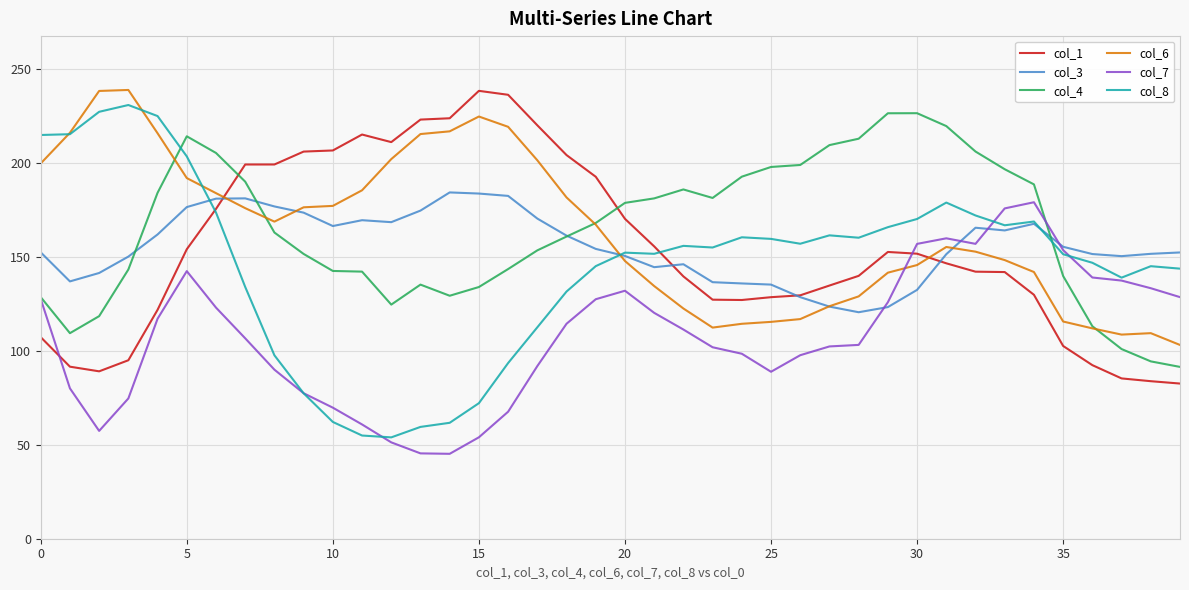

After their last crossing, which series has the higher values: col_7 or col_1?

col_7